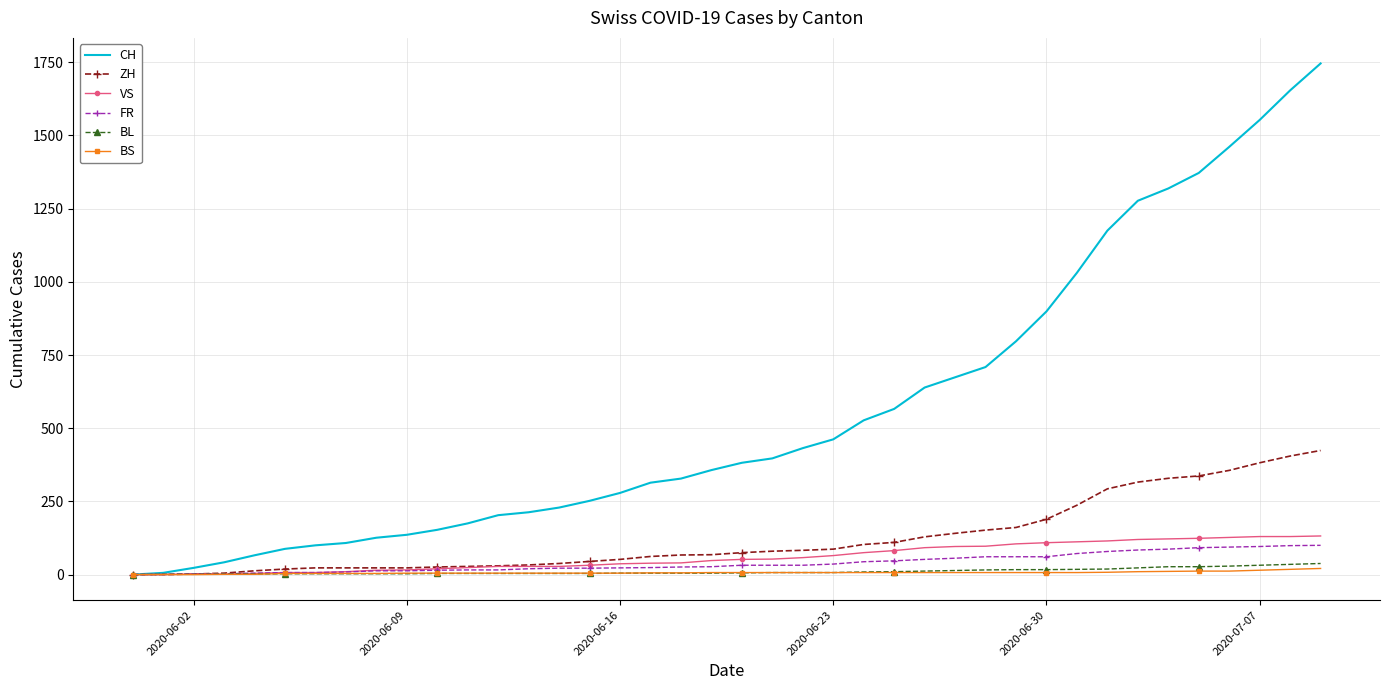

Rank the series by their maximum value, from lowest to highest.

BS, BL, FR, VS, ZH, CH